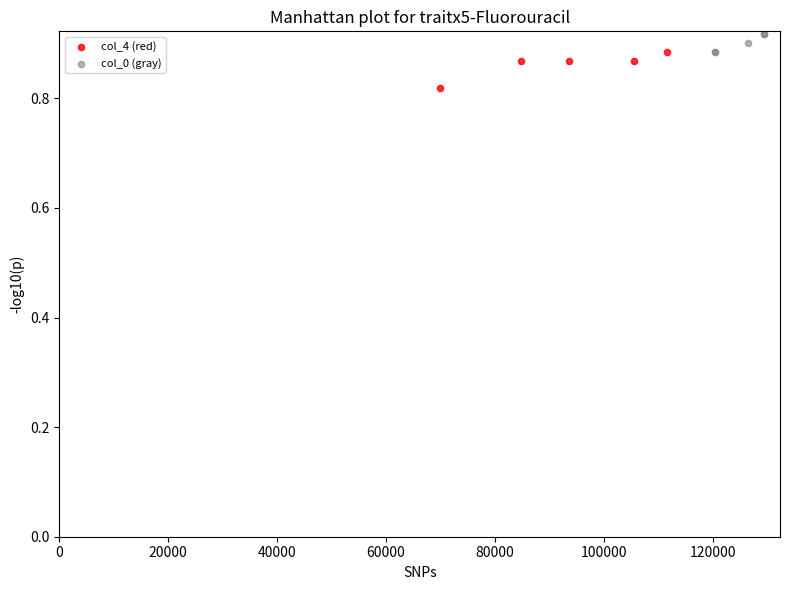

Which series reaches the minimum Y coordinate?

col_4 (red)